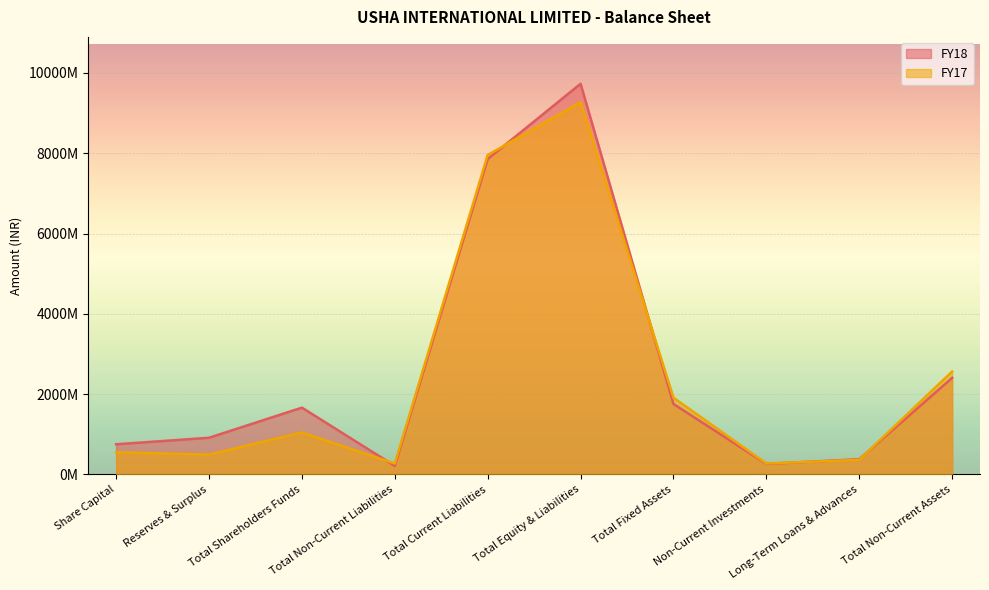

Which category has the lowest value across all series?

Total Non-Current Liabilities